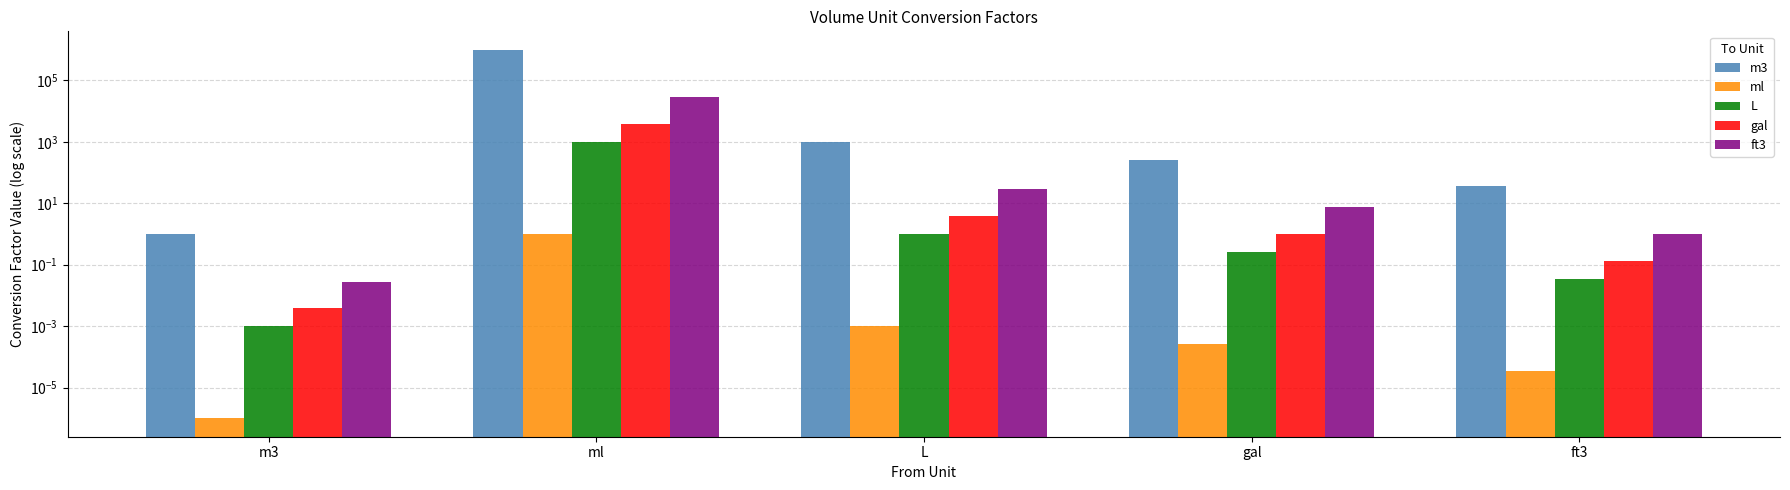

At which label does gal first exceed 1?

ml